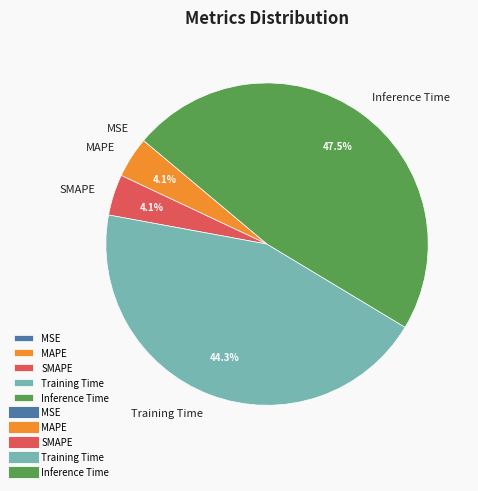

To the nearest percent, what is the average slice percentage?

20%